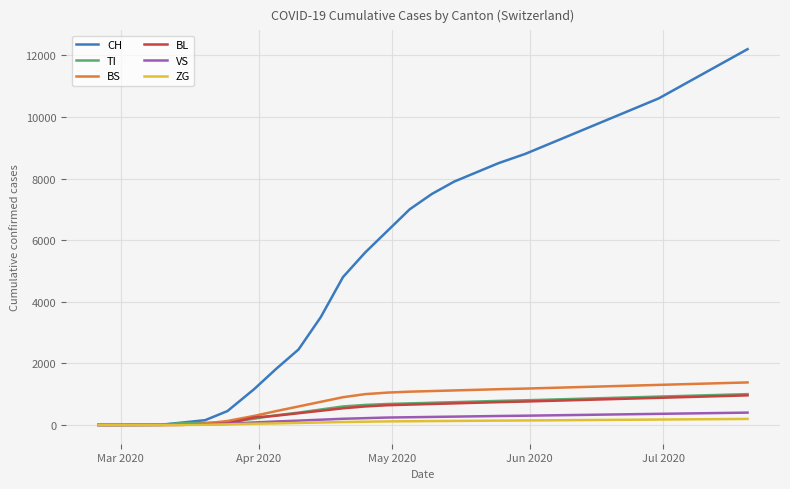

Which series has the largest range (max minus min)?

CH